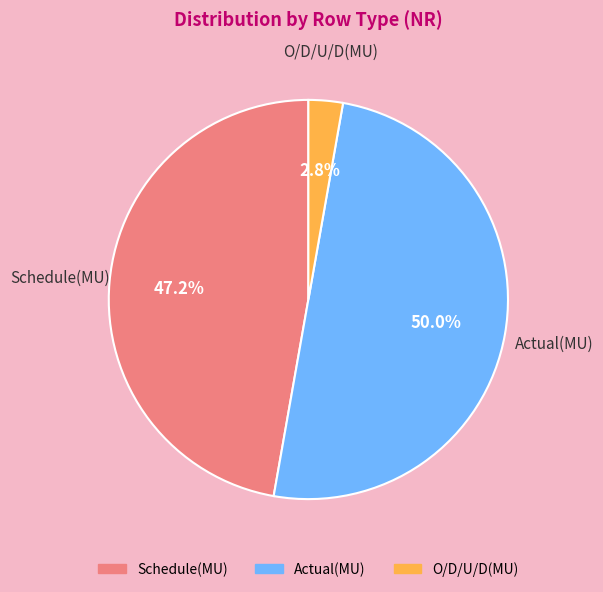

Between O/D/U/D(MU) and Schedule(MU), which is larger?

Schedule(MU)